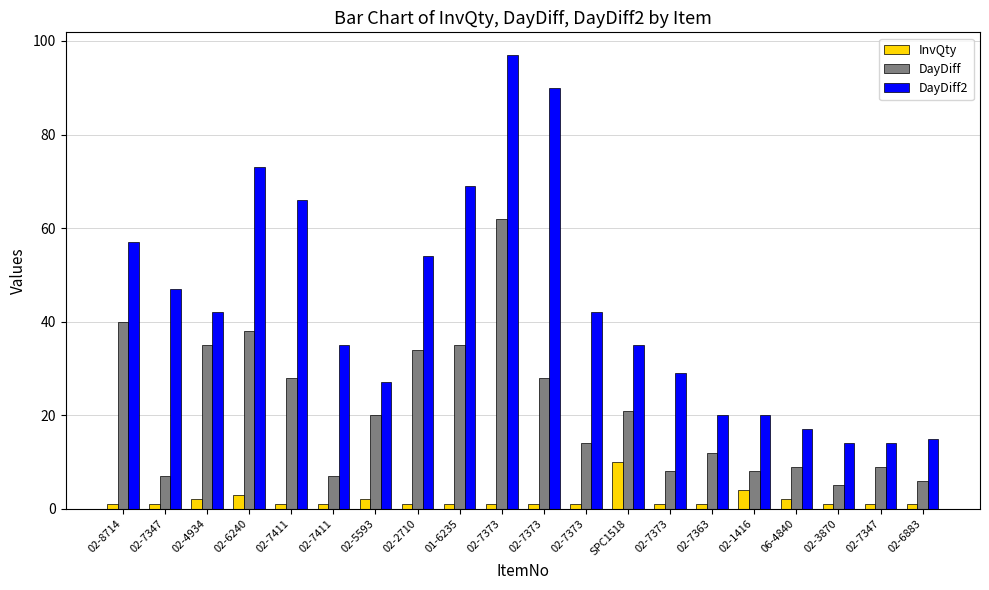

What are all the series names shown in the legend?

InvQty, DayDiff, DayDiff2